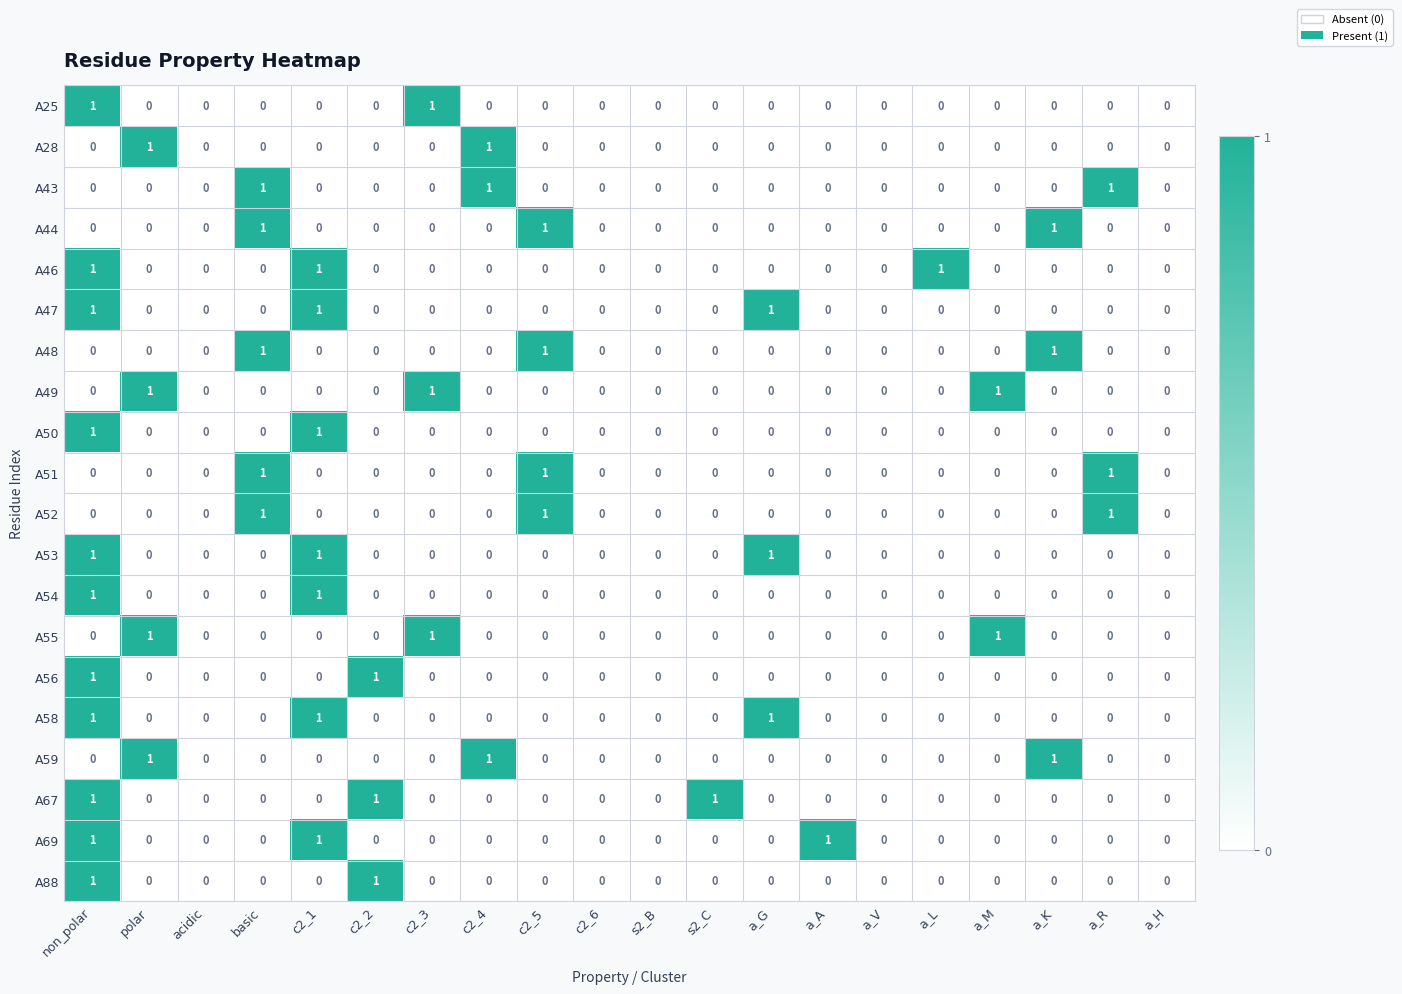

Is it true that A67 equals 1 at a_K?

False